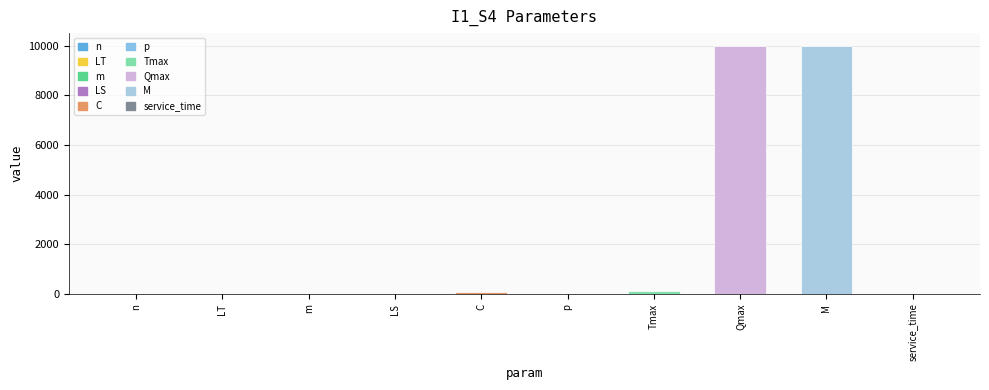

Which has a higher value, Qmax or n?

Qmax